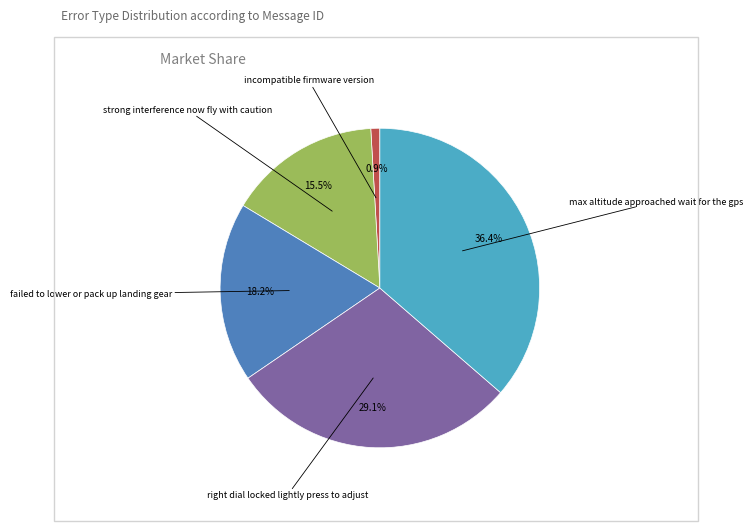

Is there a majority slice in this chart?

No